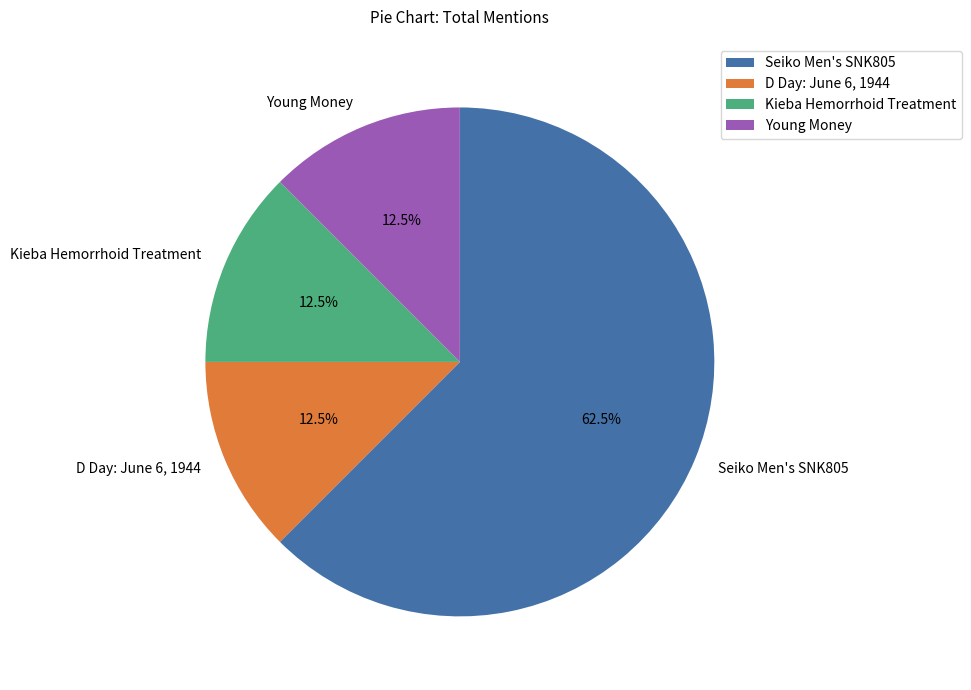

Is it true that Seiko Men's SNK805 is 49% of the pie?

False